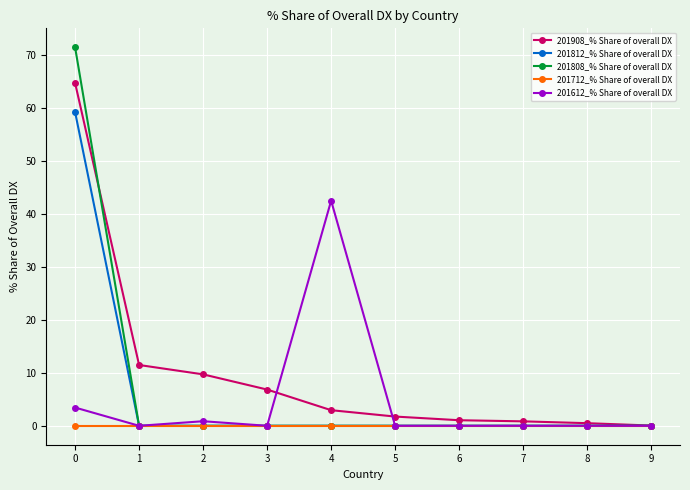

How many lines are shown in the chart?

5